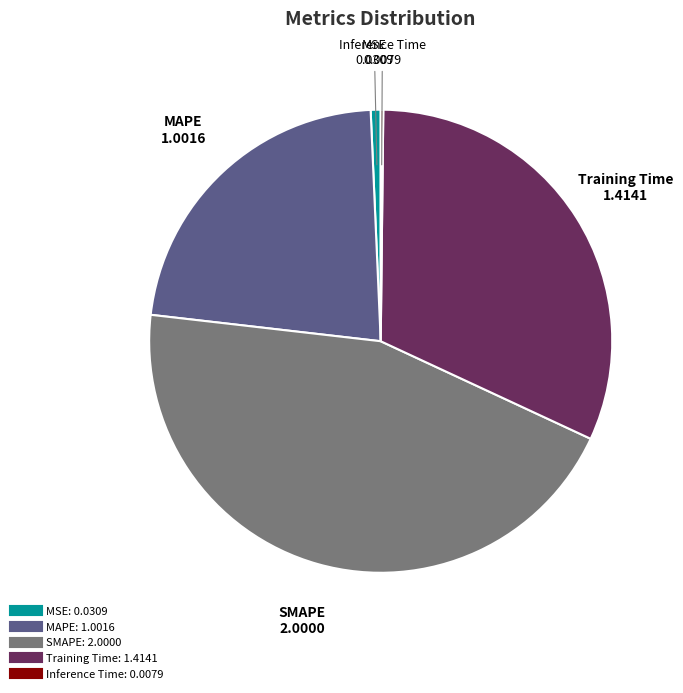

Is MAPE the majority of the pie?

No